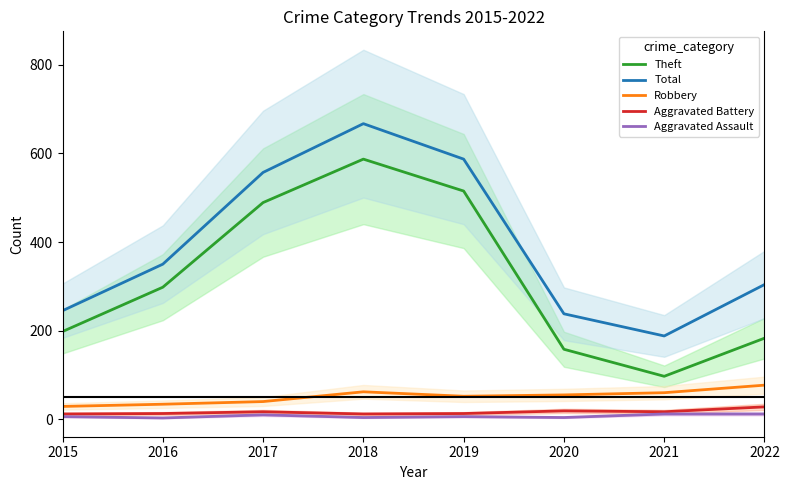

What is the minimum value for Total?

188